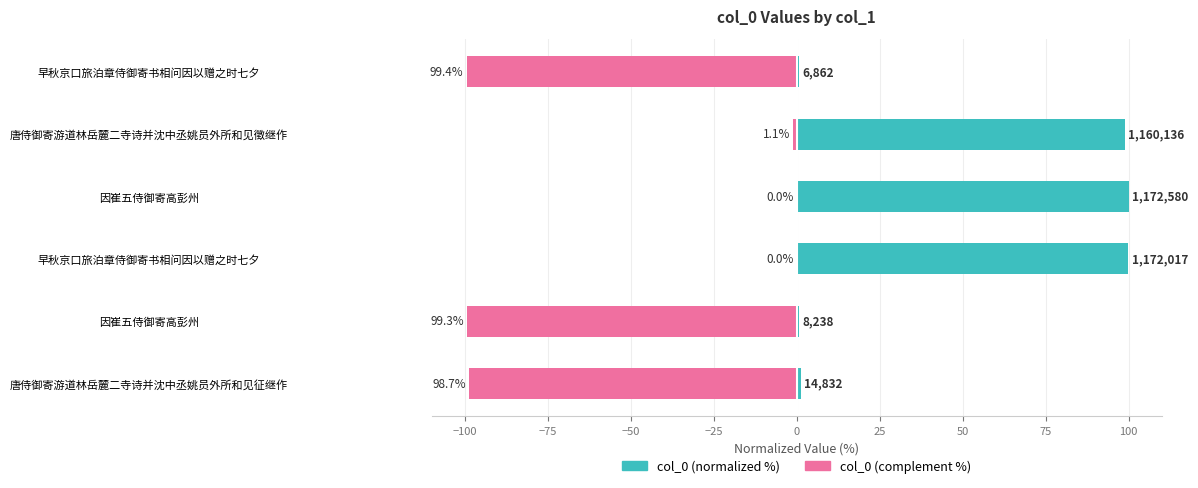

What is the value of the col_0 (normalized %) bar at the 4th from the left?

100.0